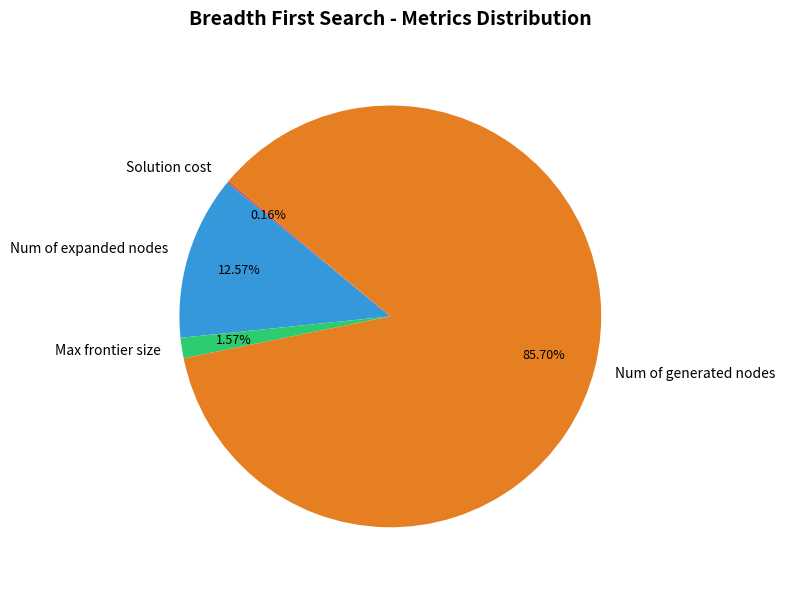

Is it true that Num of generated nodes is 86% of the pie?

True